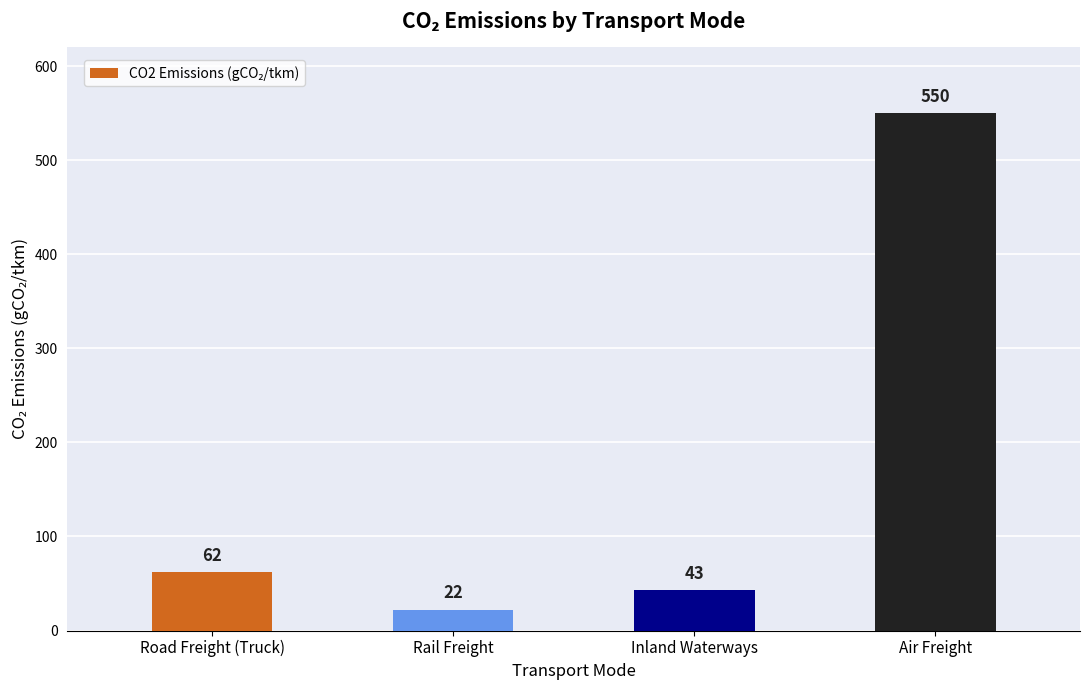

Reading right to left, list all the values displayed in this chart.

550	43	22	62